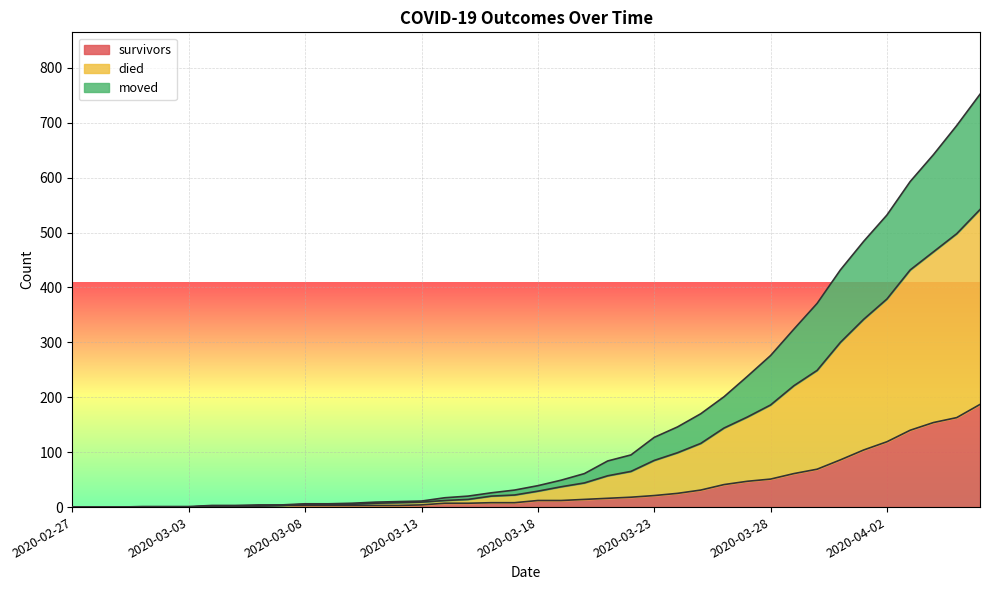

Does the chart display data point markers on the line(s)?

No